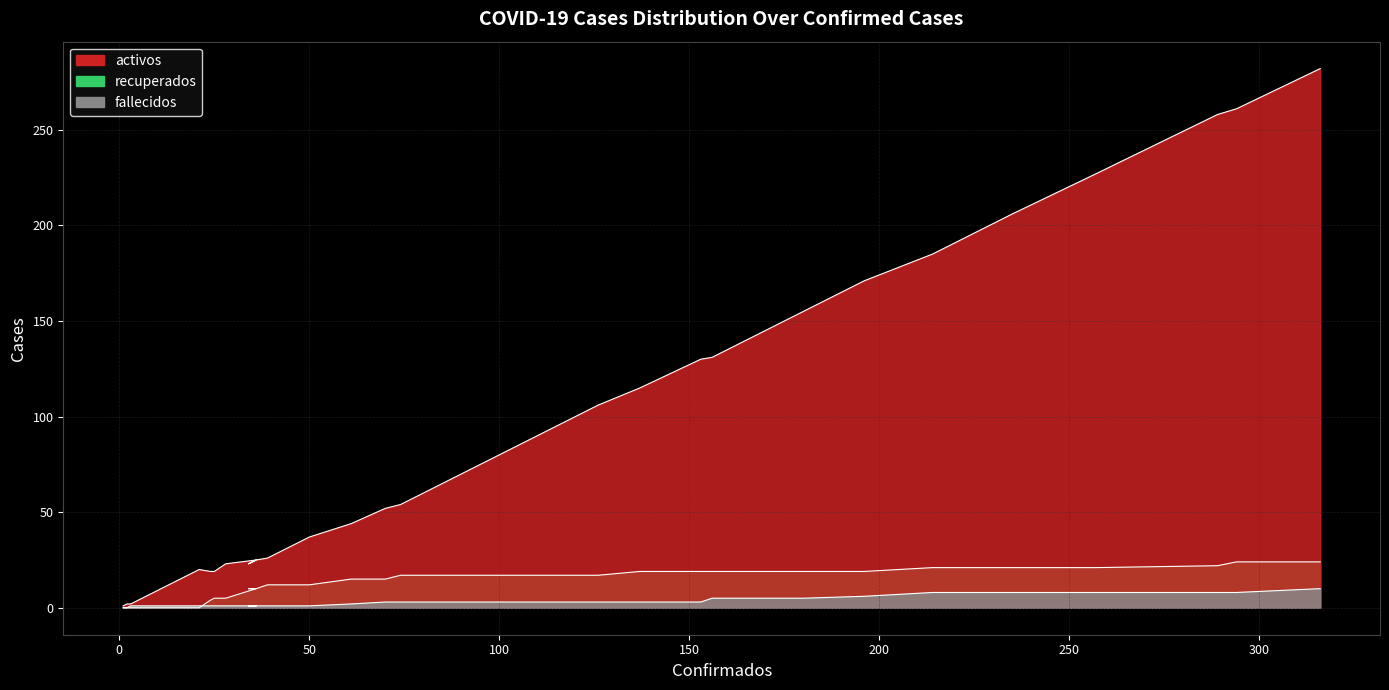

What is the average value of the fallecidos series?

3